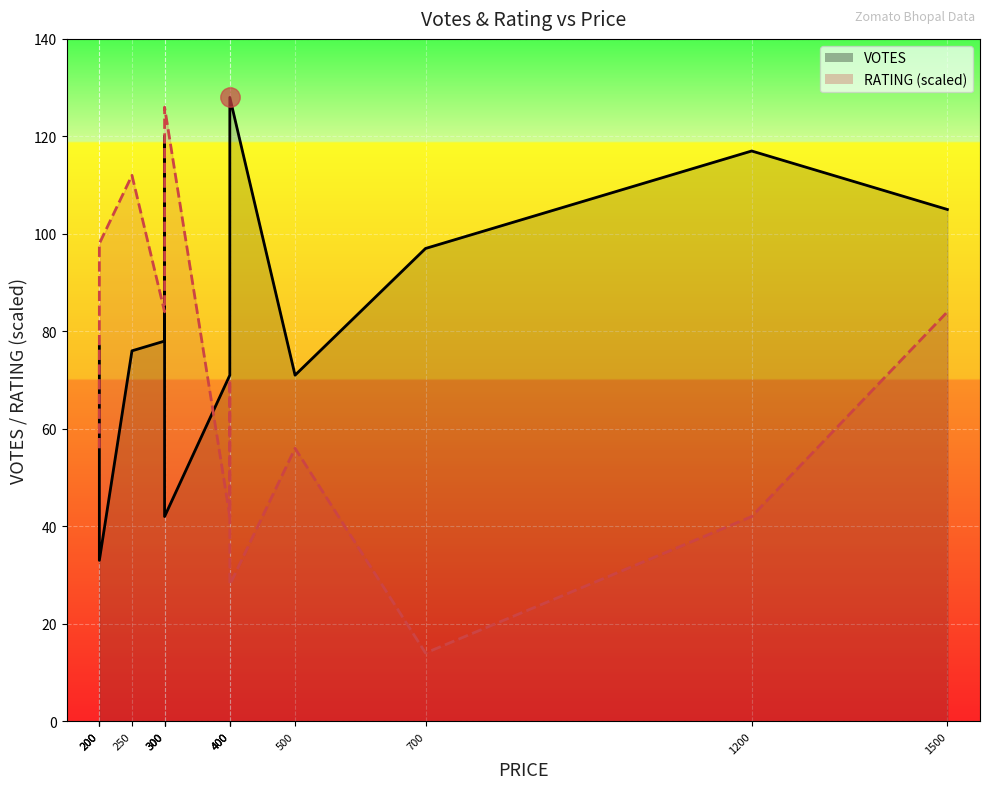

Is it true that RATING (scaled) equals 96.4 at 200?

False